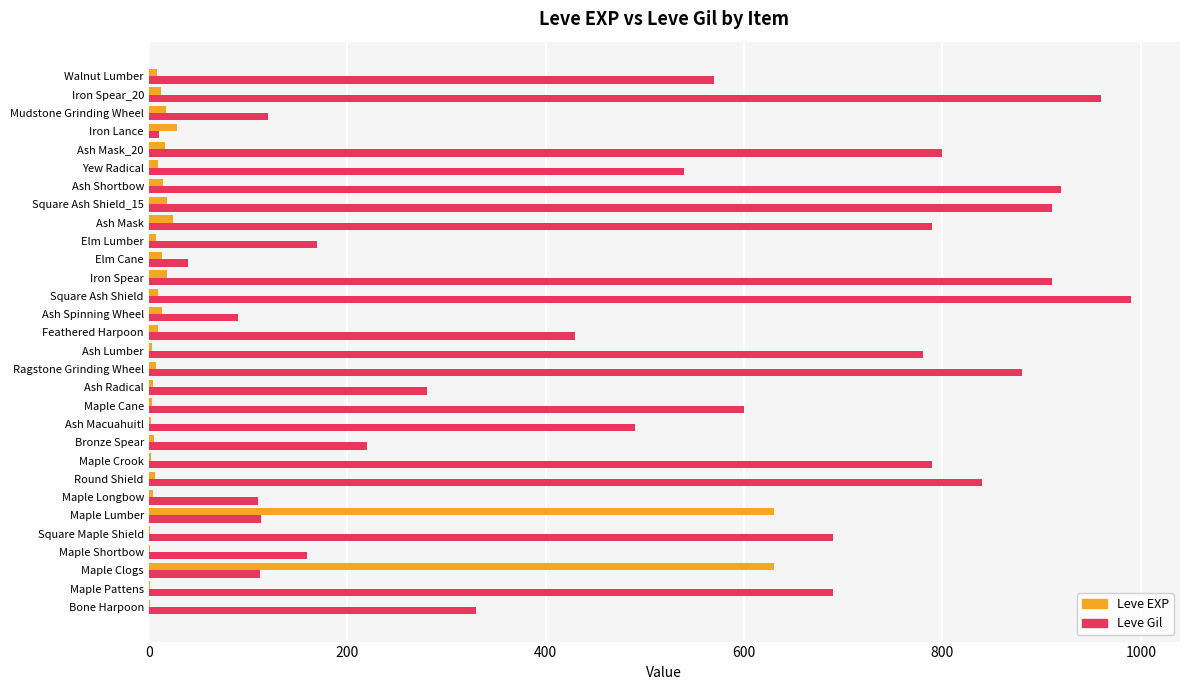

What is the sum of all Leve Gil values?

15335